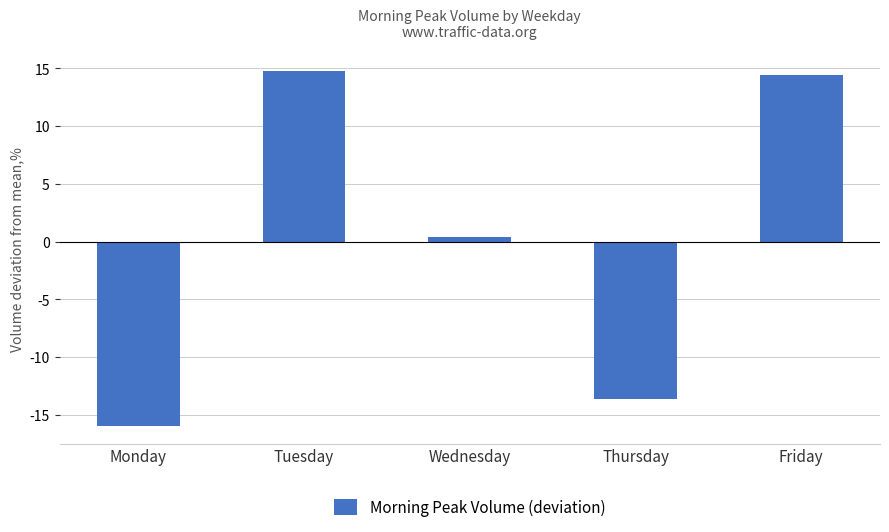

How many bars are there in total?

5